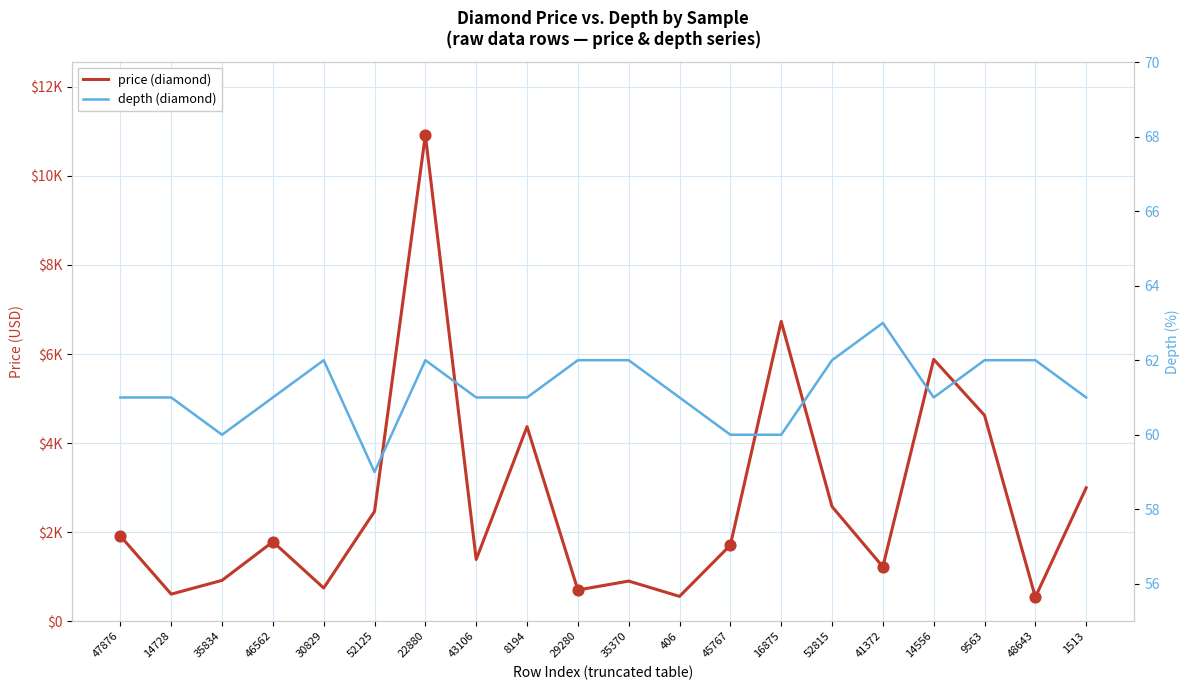

Which series contains the highest Y value?

price (diamond)